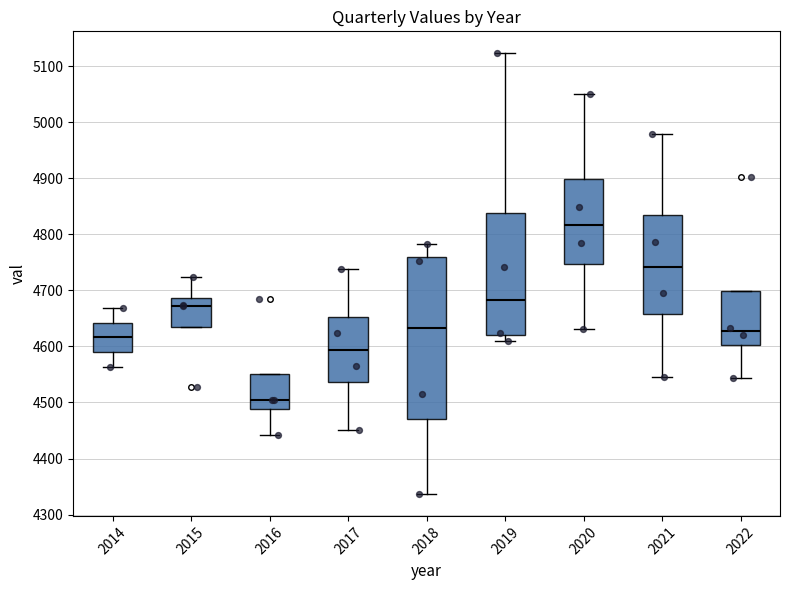

Which box's median line is the highest?

2020